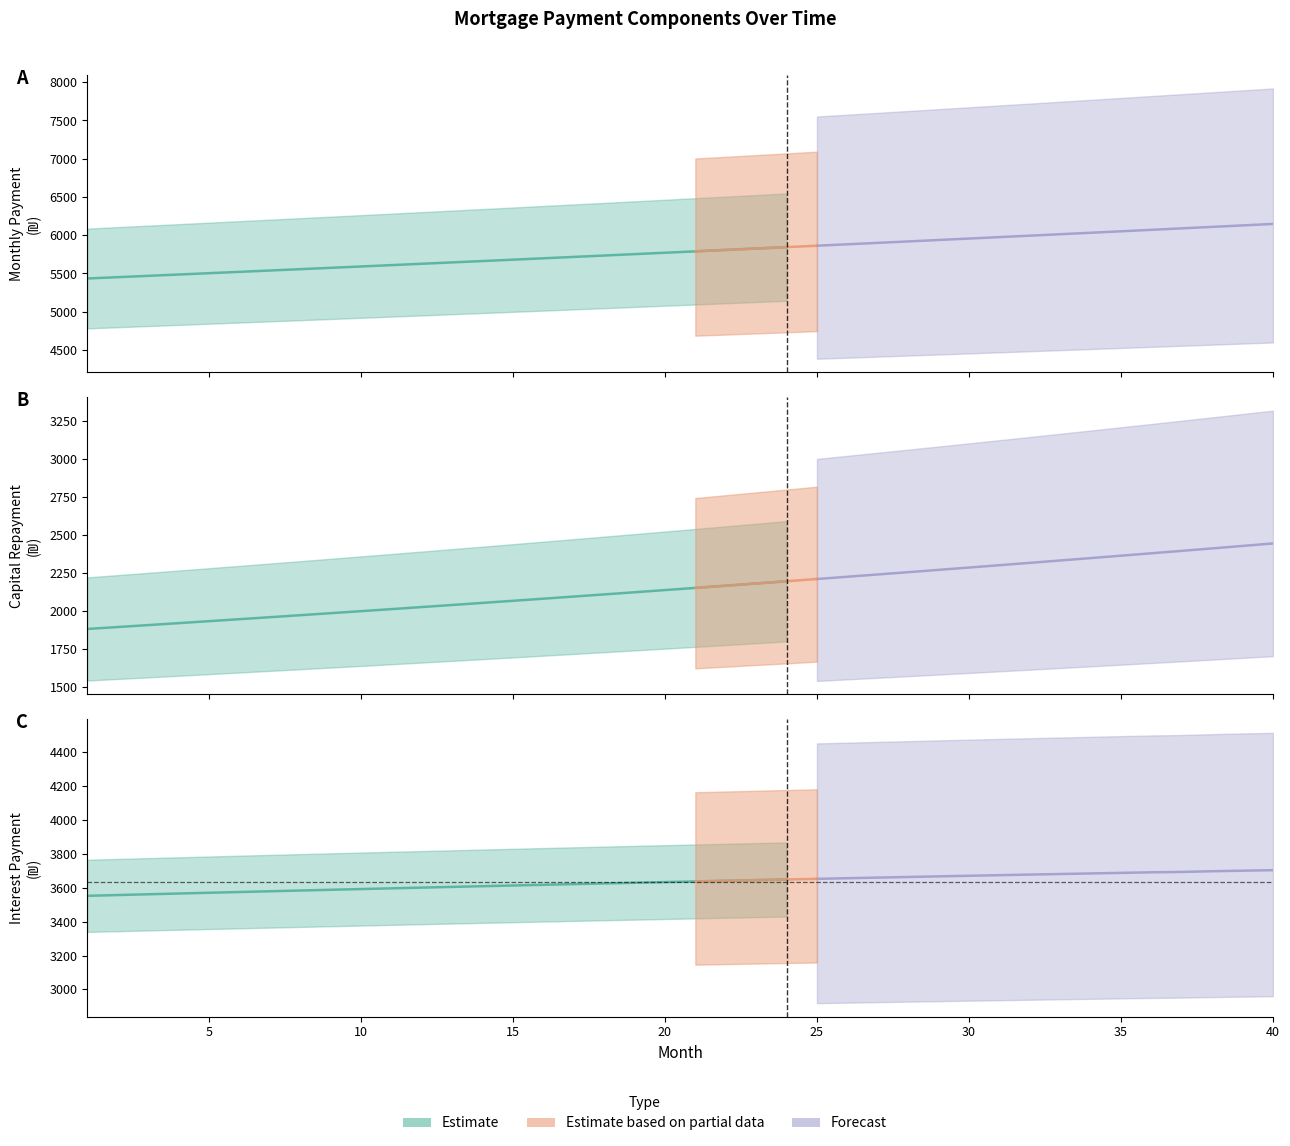

The interest series shows 3566.5 at 4. True or false?

True